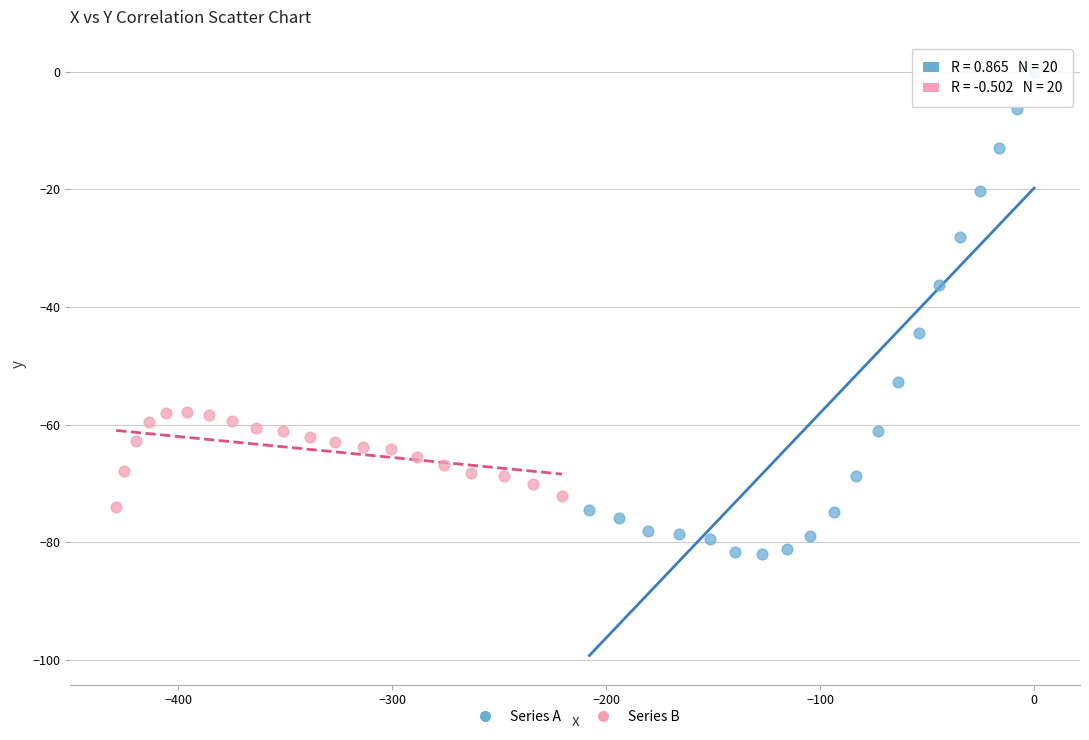

Which series reaches the minimum Y coordinate?

Series A